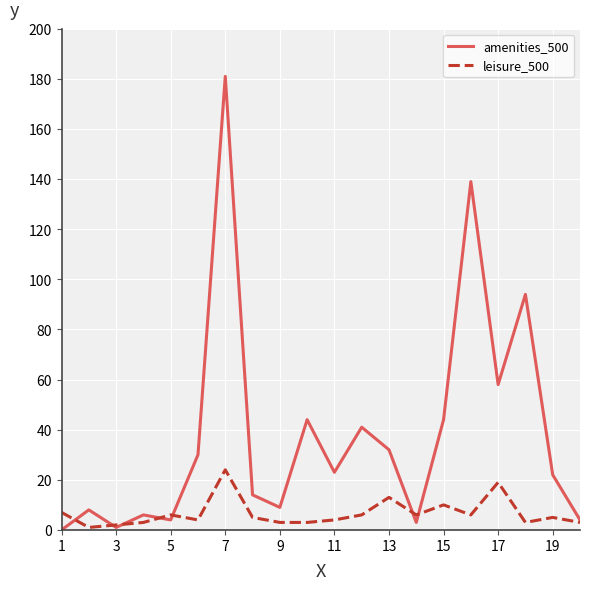

Count the number of data series in this chart.

2